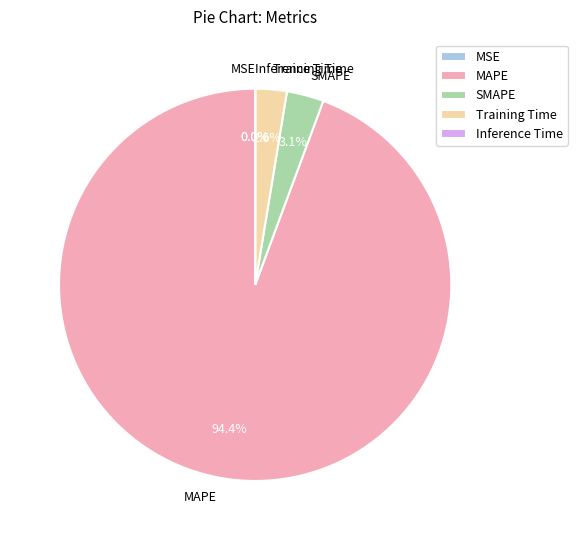

Combined, do Inference Time and SMAPE account for over 50%?

No